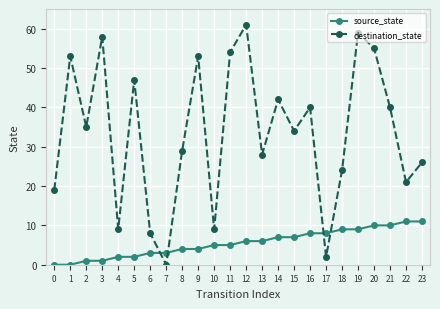

What are all the series names shown in the legend?

source_state, destination_state